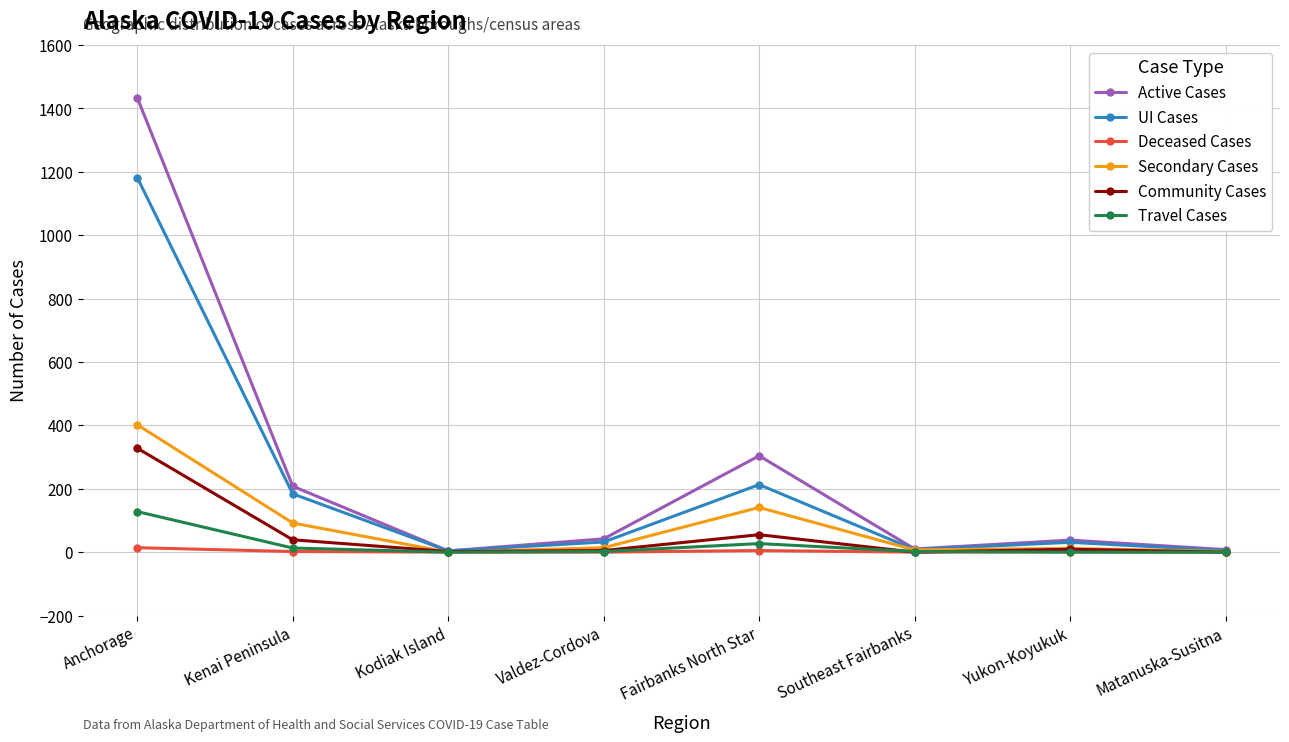

Between Anchorage and Kodiak Island, which series saw the biggest shift?

Active Cases